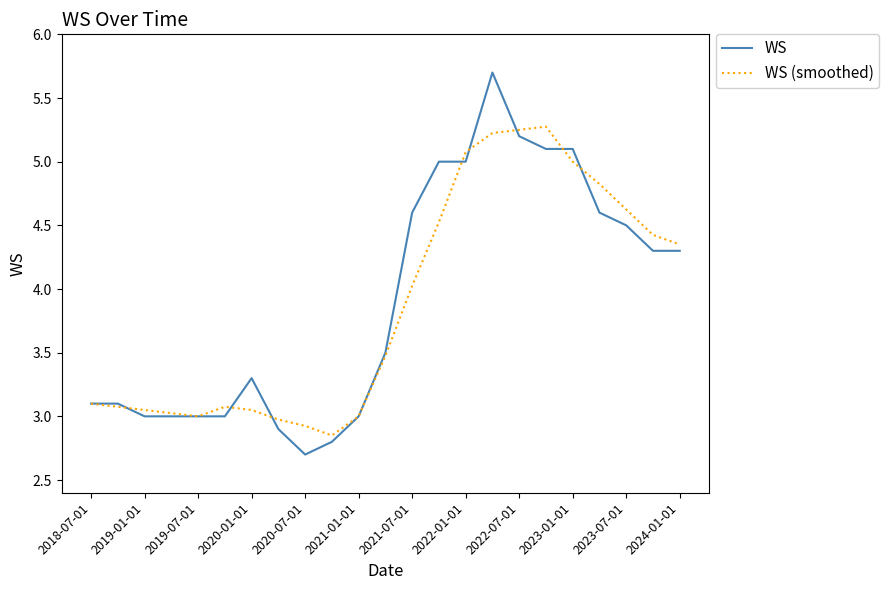

True or false: WS (smoothed) and WS cross at least once.

True